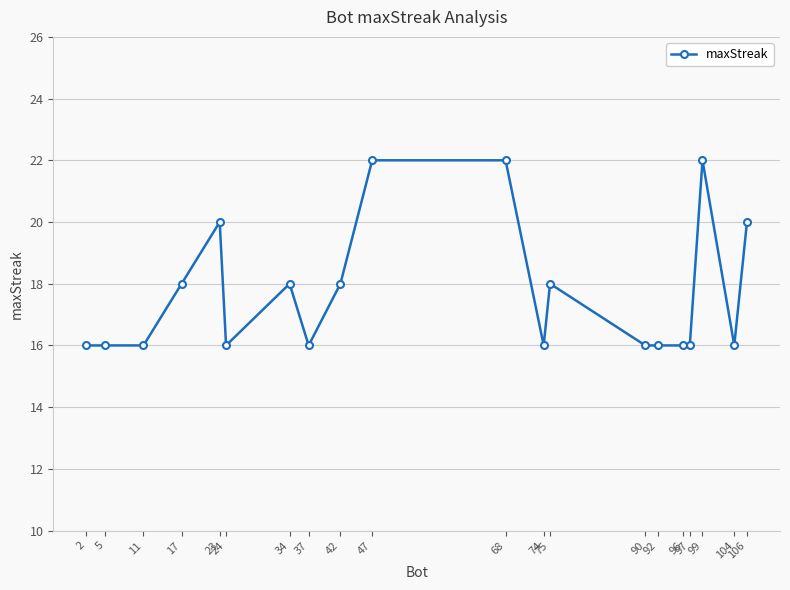

What is the value of the 19th point from the left?

16